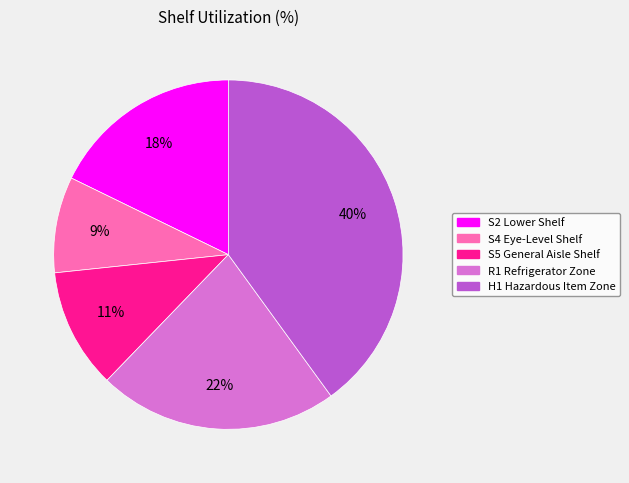

To the nearest percent, what is the average slice percentage?

20%